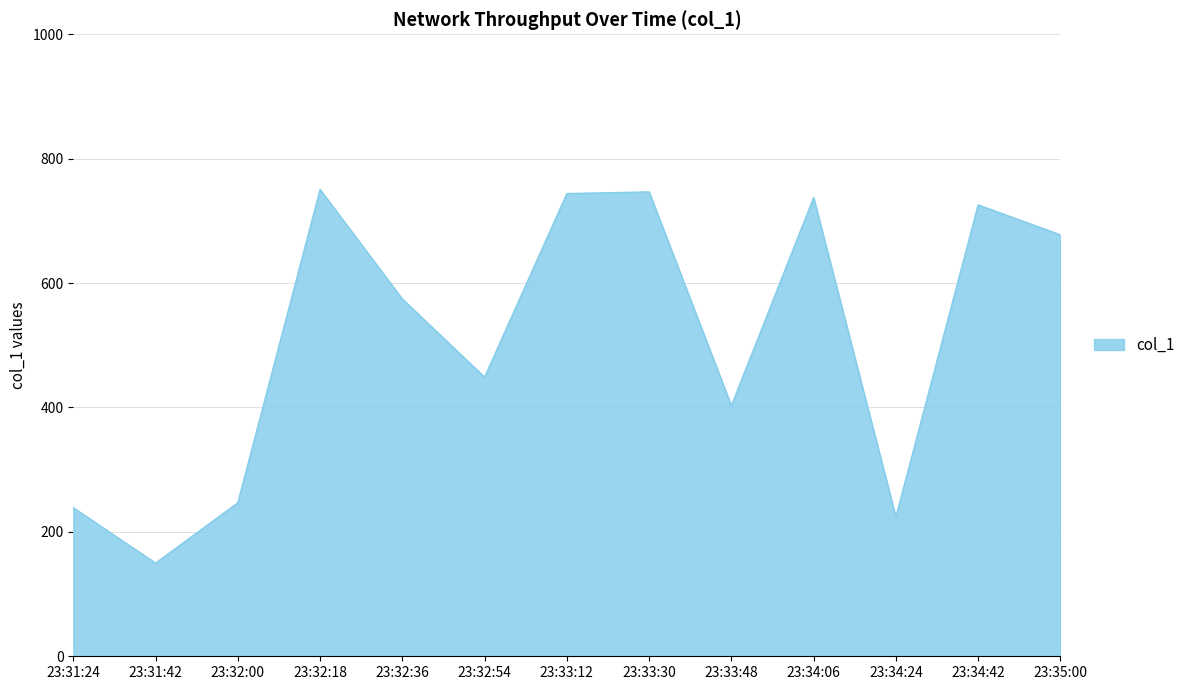

What position from the right is 23:34:24?

3